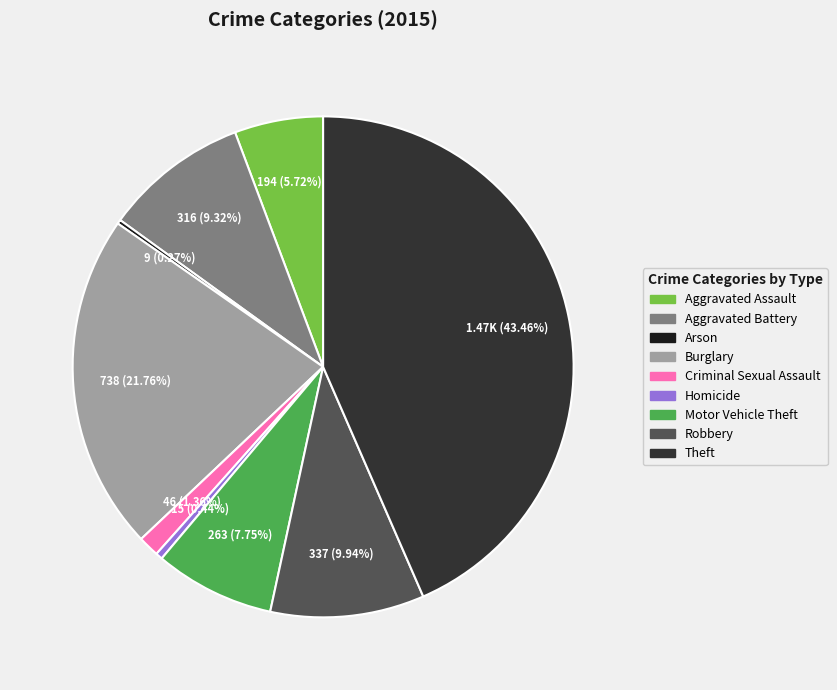

Which has a higher value, Homicide or Theft?

Theft